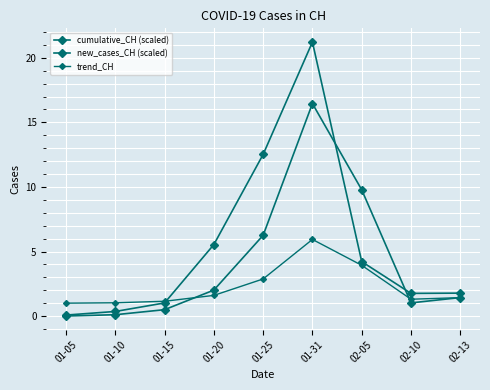

Is this an area chart (filled region under the line)?

No